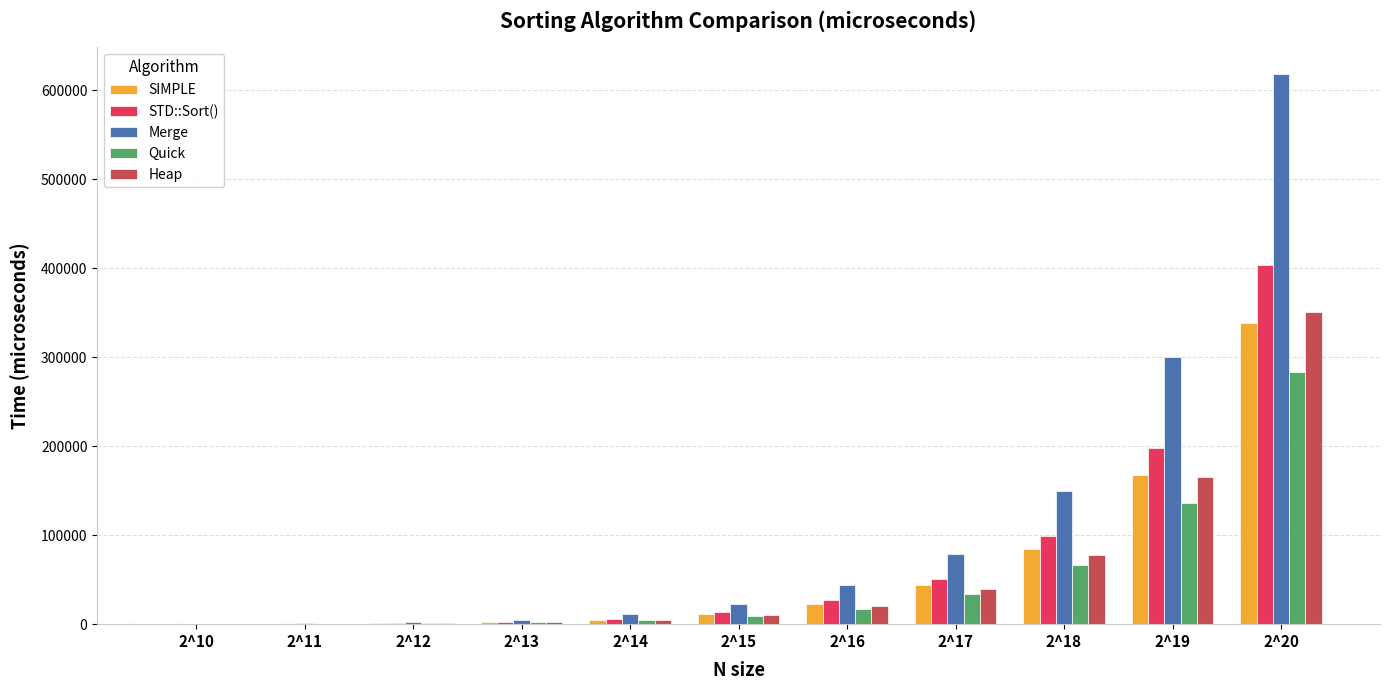

What is the highest value of the Merge series?

617636